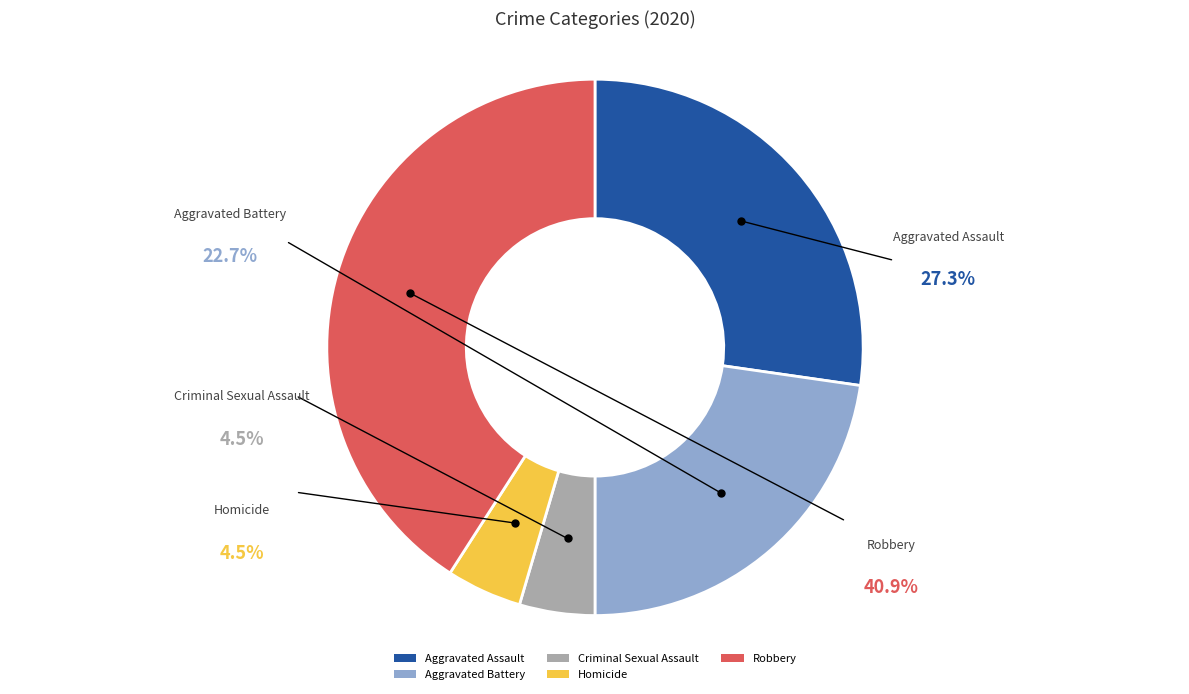

Does any single category account for the majority?

No